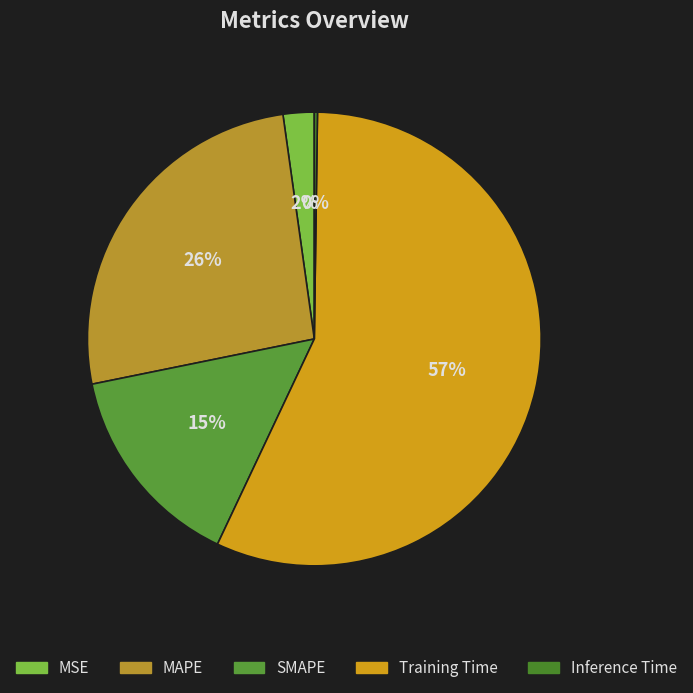

How many slices are in this pie chart?

5